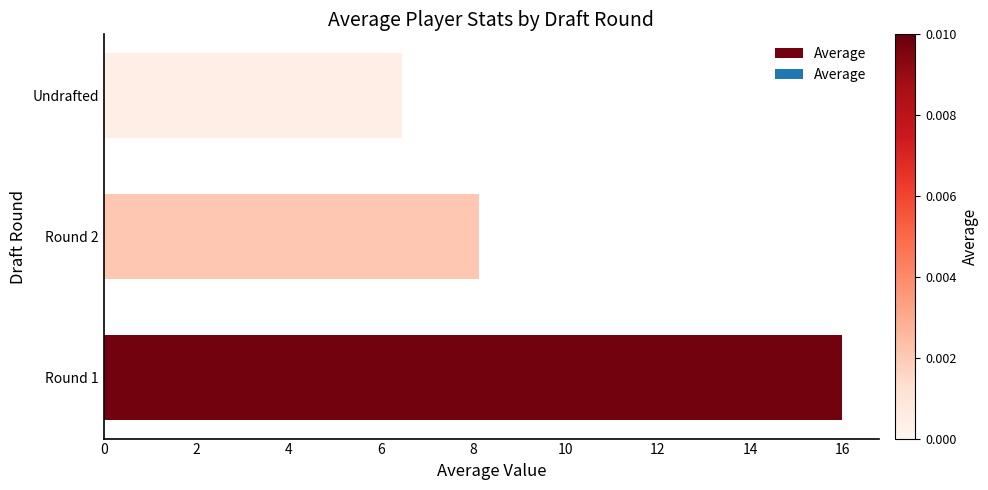

List the labels in order of value, smallest first.

Undrafted, Round 2, Round 1